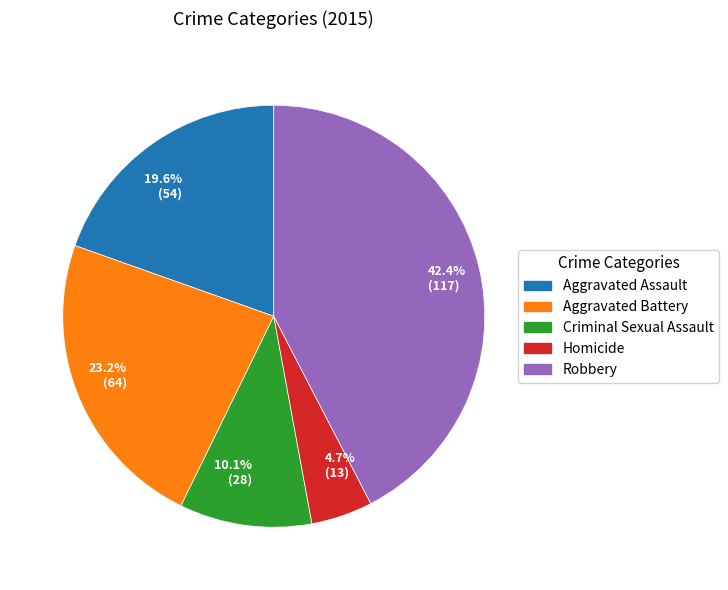

Is there a majority slice in this chart?

No